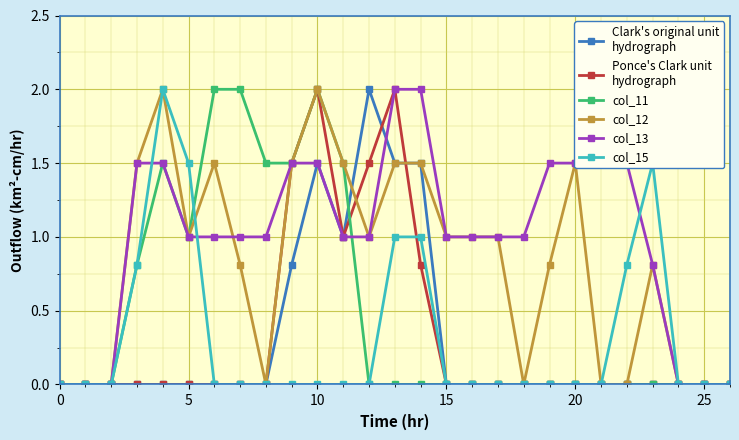

What is the greatest value displayed?

2.0